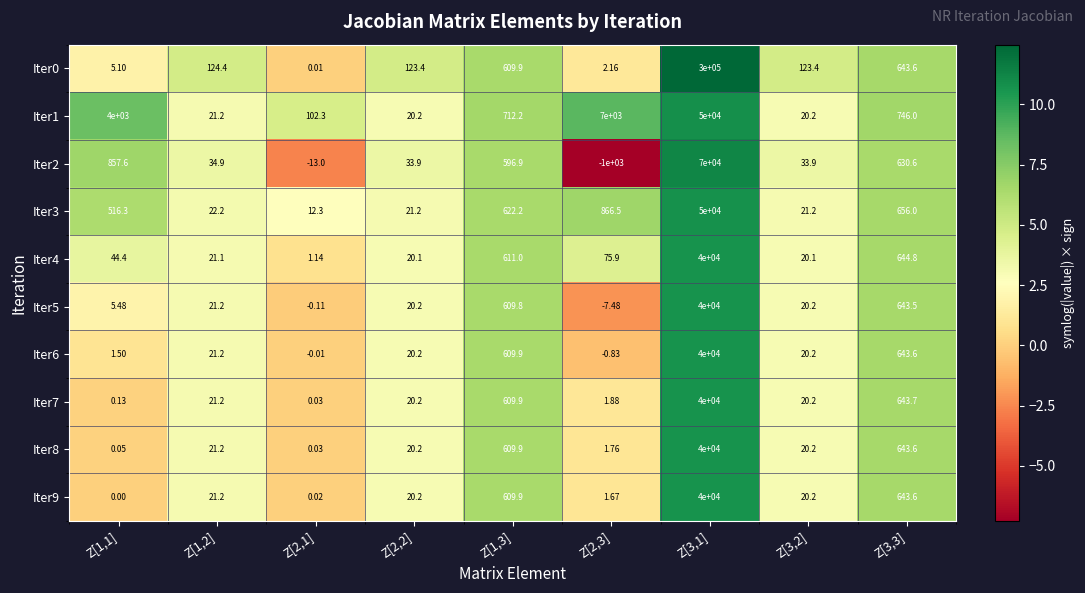

How many categories are shown in the chart?

9